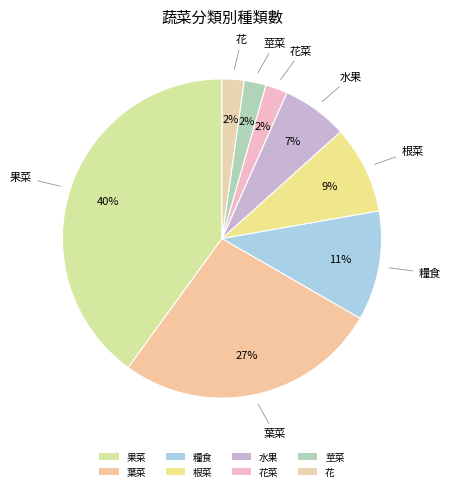

What percentage is the 花 slice, to the nearest percent?

2%